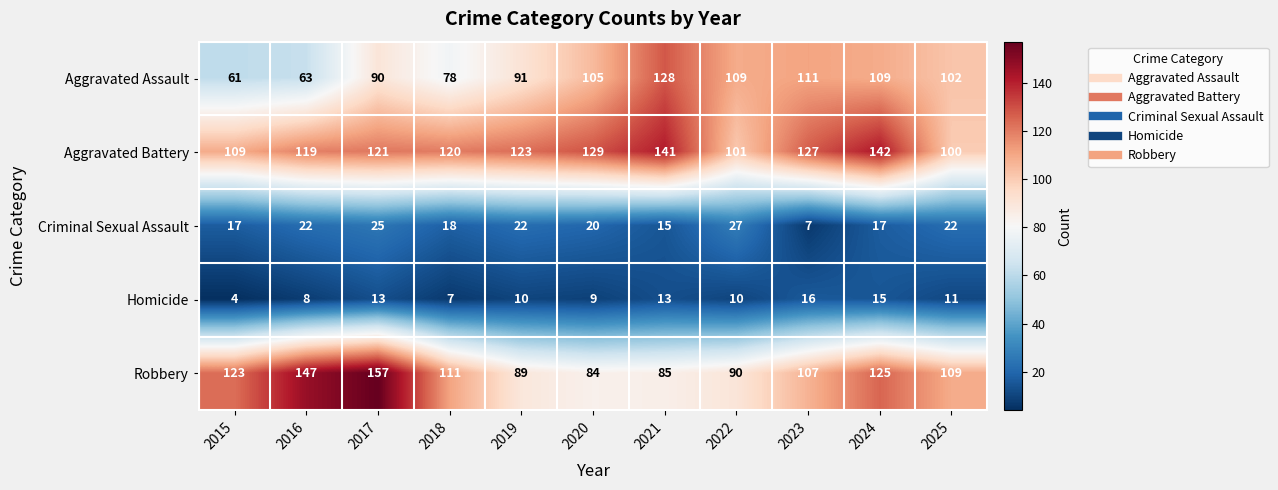

What is the average value of the Aggravated Assault series?

95